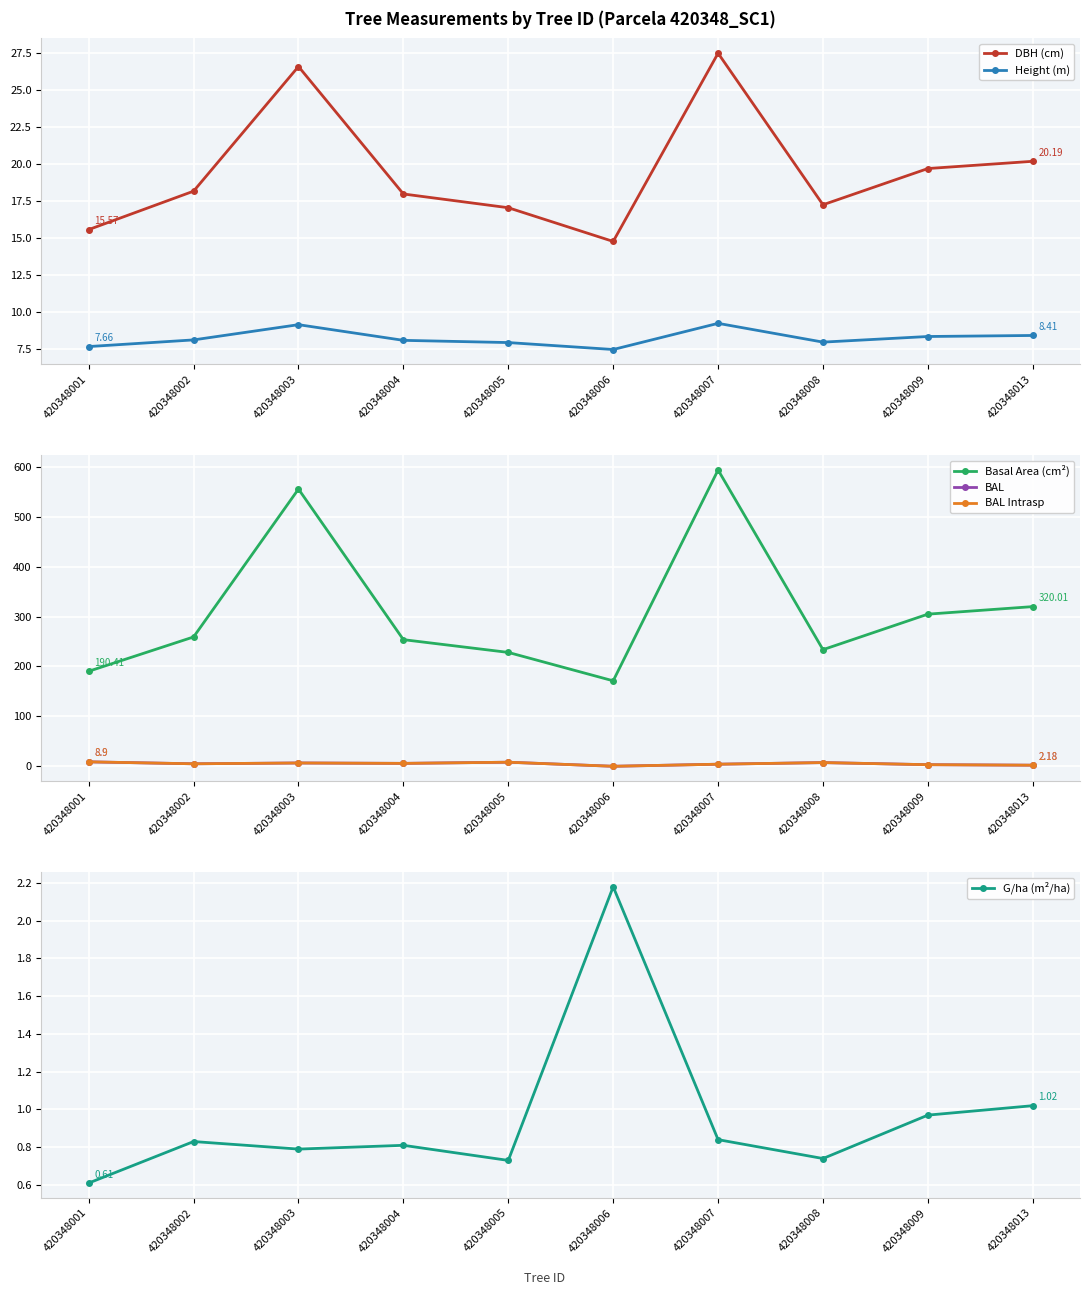

Reading right to left, transcribe all the data shown in this chart.

DBH (cm): 20.2	19.7	17.2	27.5	14.8	17.1	18.0	26.6	18.2	15.6
Height (m): 8.4	8.3	8.0	9.2	7.5	7.9	8.1	9.1	8.1	7.7
Basal Area (cm²): 320.0	304.9	233.7	593.8	171.3	228.2	253.8	555.6	259.2	190.4
BAL: 2.2	3.2	7.4	4.2	0.0	8.2	5.8	6.6	5.0	8.9
BAL Intrasp: 2.2	3.2	7.4	4.2	0.0	8.2	5.8	6.6	5.0	8.9
G/ha (m²/ha): 1.0	1.0	0.7	0.8	2.2	0.7	0.8	0.8	0.8	0.6